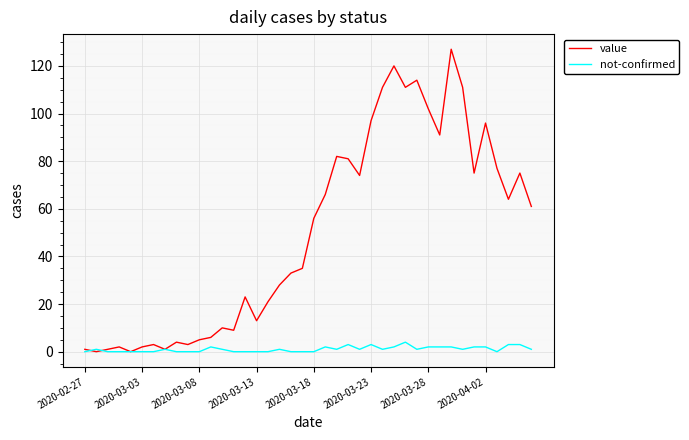

Which series has the largest total across all categories?

value